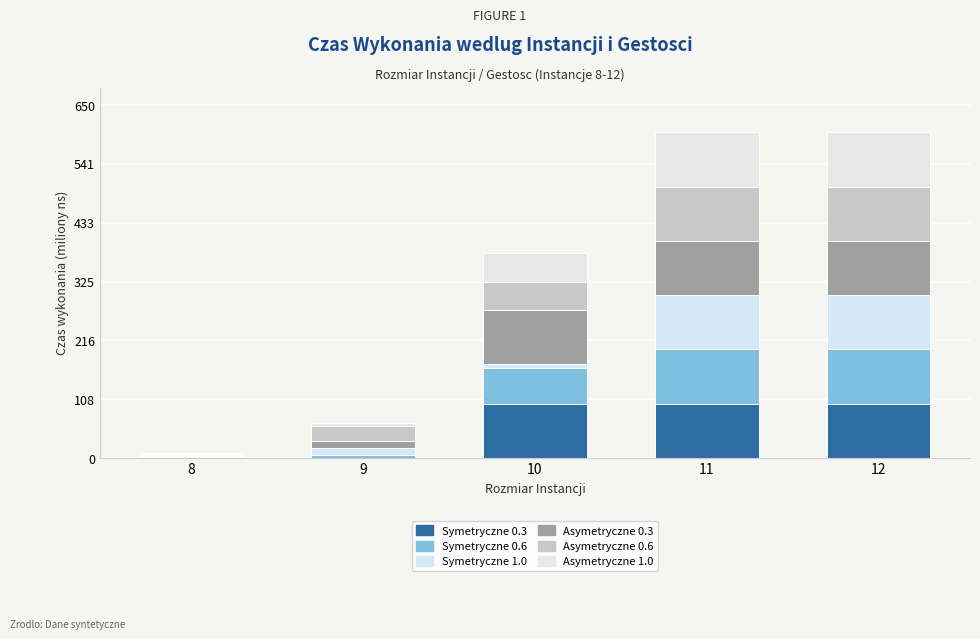

Read the Asymetryczne 0.3 value at 10.

100.0